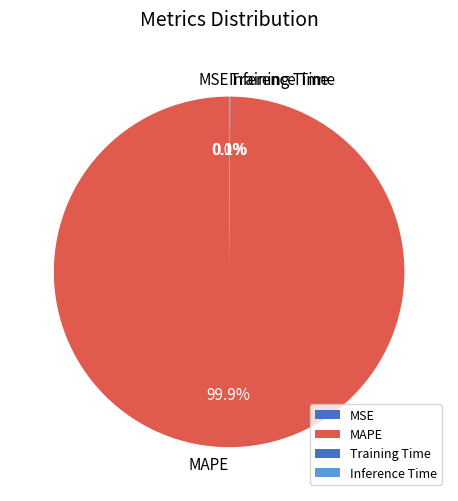

Which slice is the largest?

MAPE